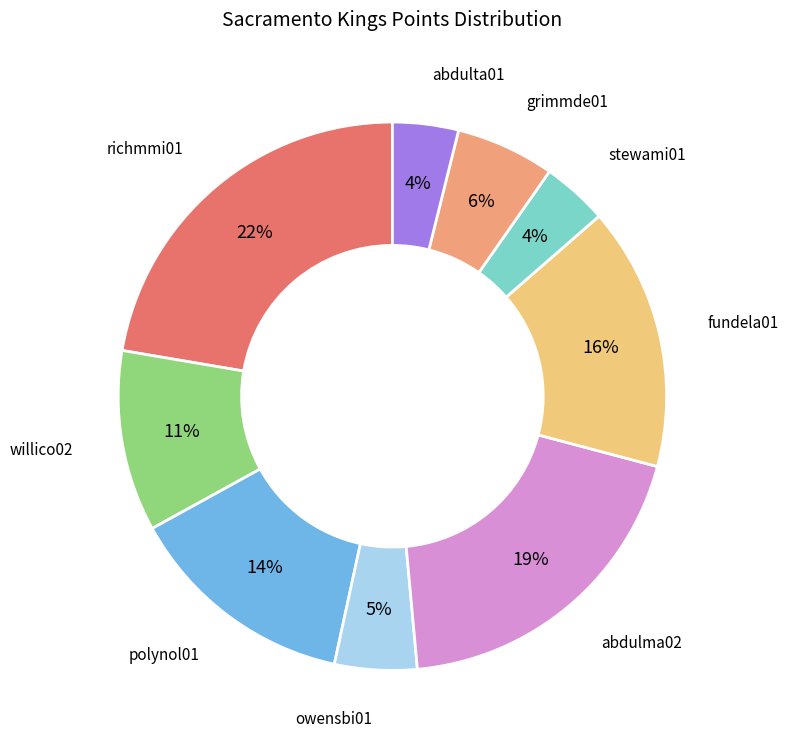

To the nearest percent, what is the average slice percentage?

11%